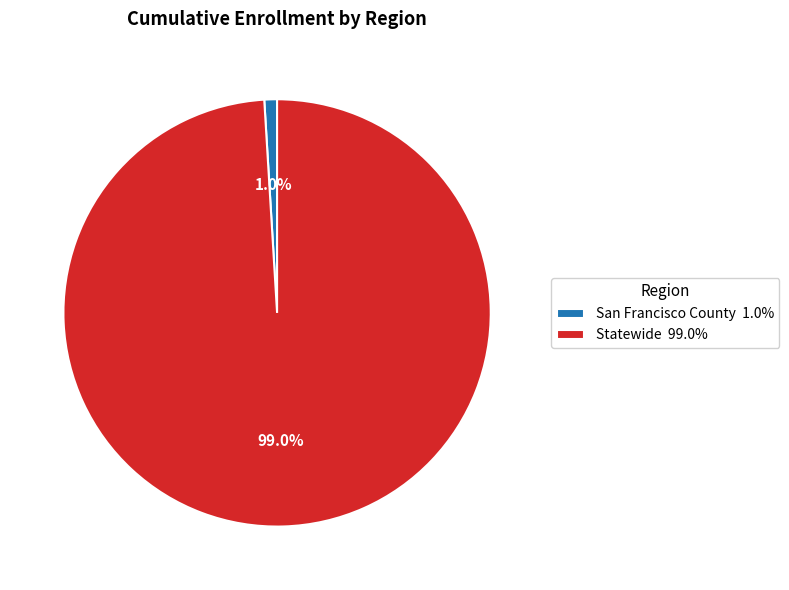

Rank the categories by value from highest to lowest.

Statewide, San Francisco County